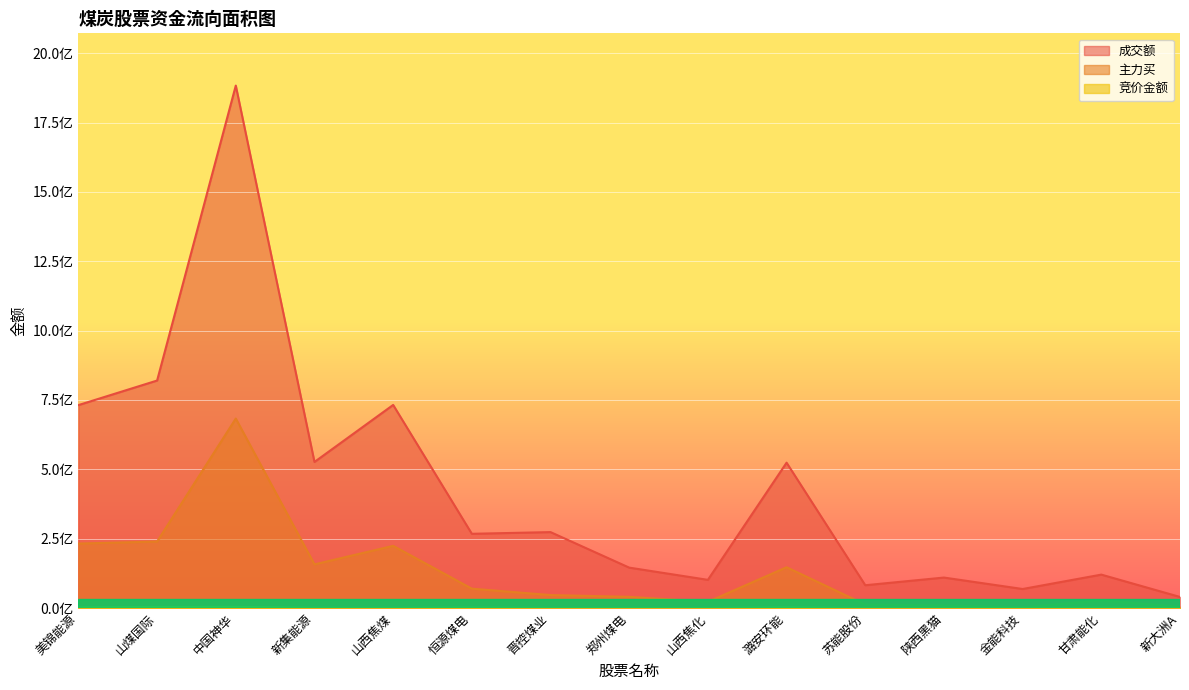

Which has a higher value, 苏能股份 or 美锦能源?

美锦能源